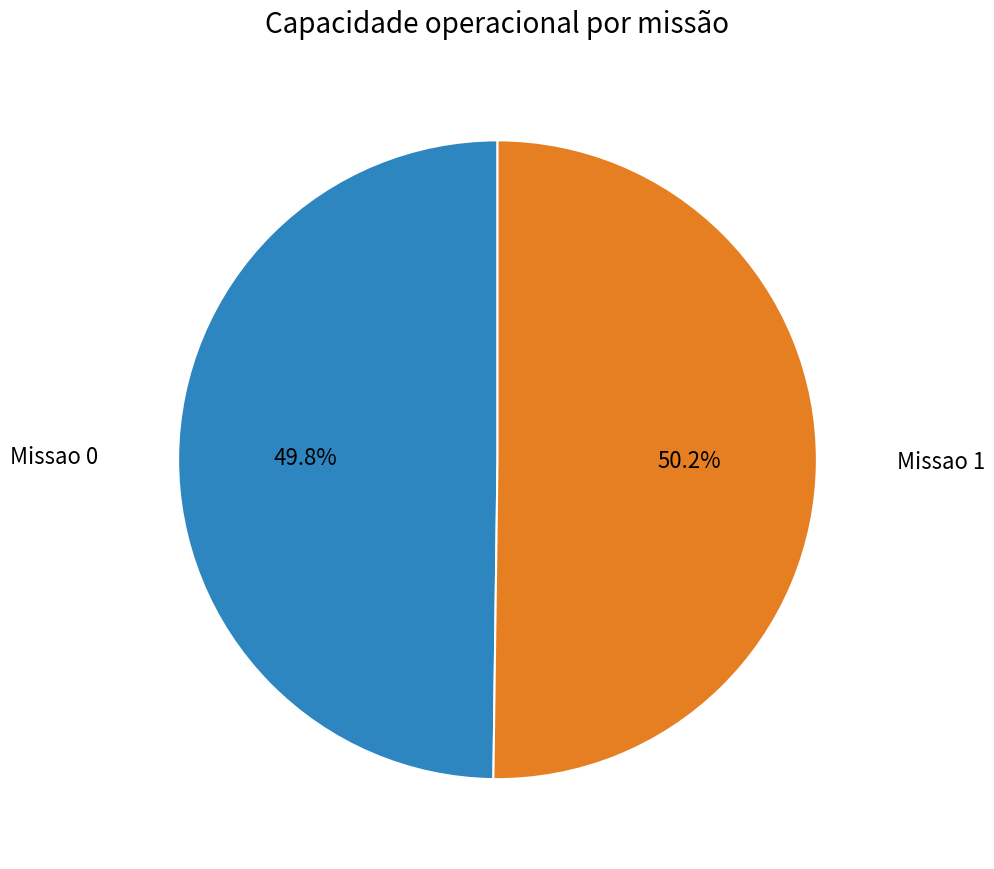

Is there a majority slice in this chart?

Yes